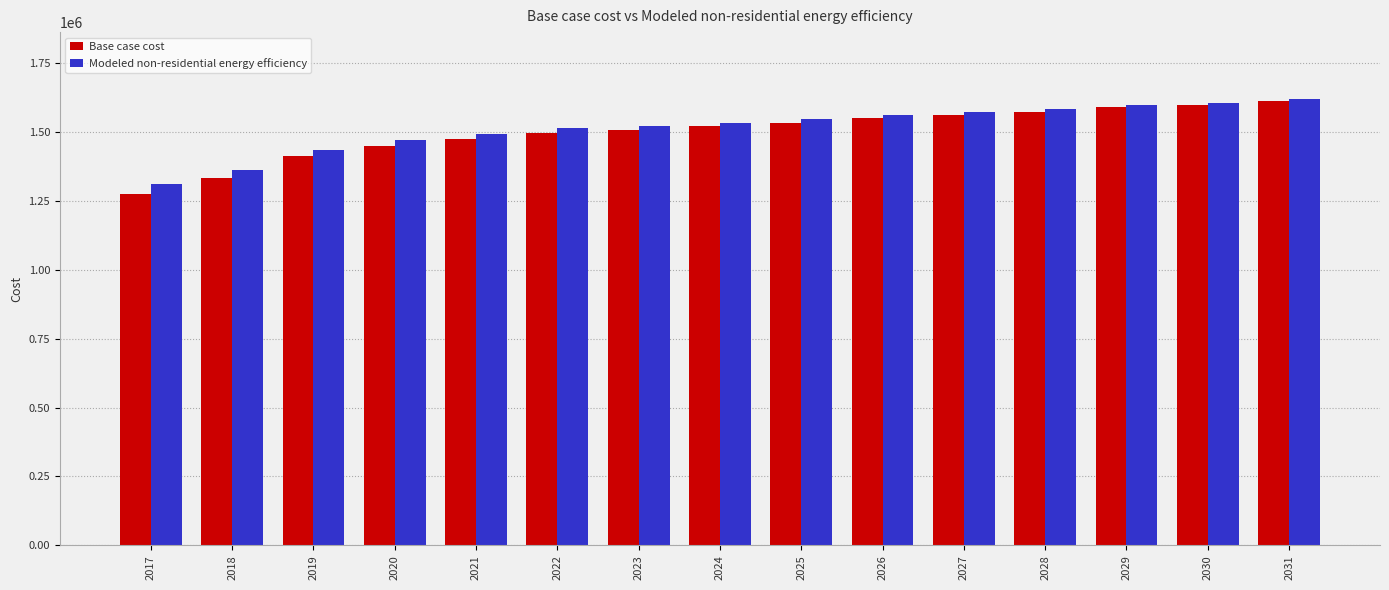

Between 2019 and 2031, which series saw the biggest shift?

Base case cost